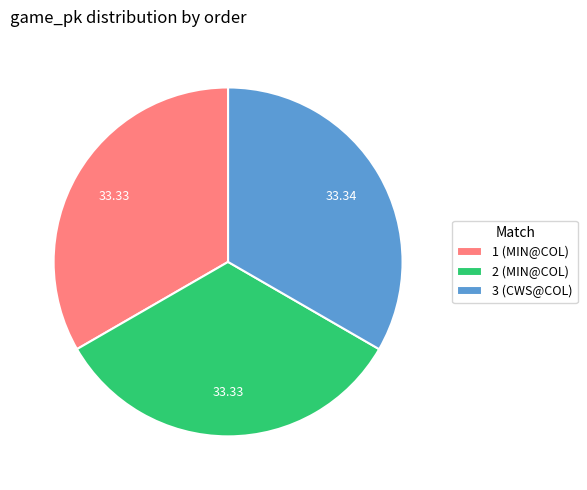

Does 3 (CWS@COL) account for over 50% of the chart?

No